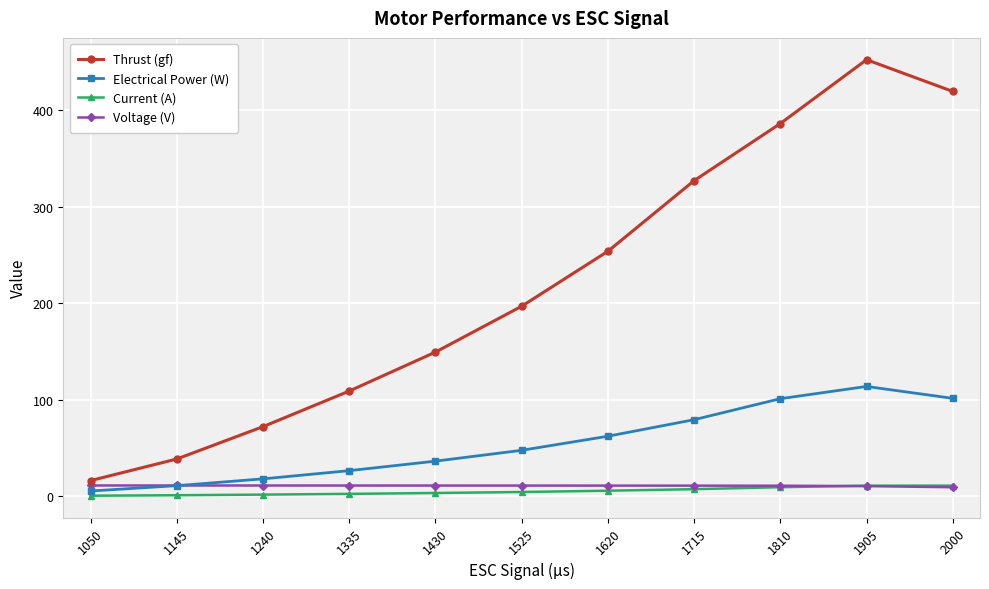

True or false: Thrust (gf) and Voltage (V) intersect in this chart.

False